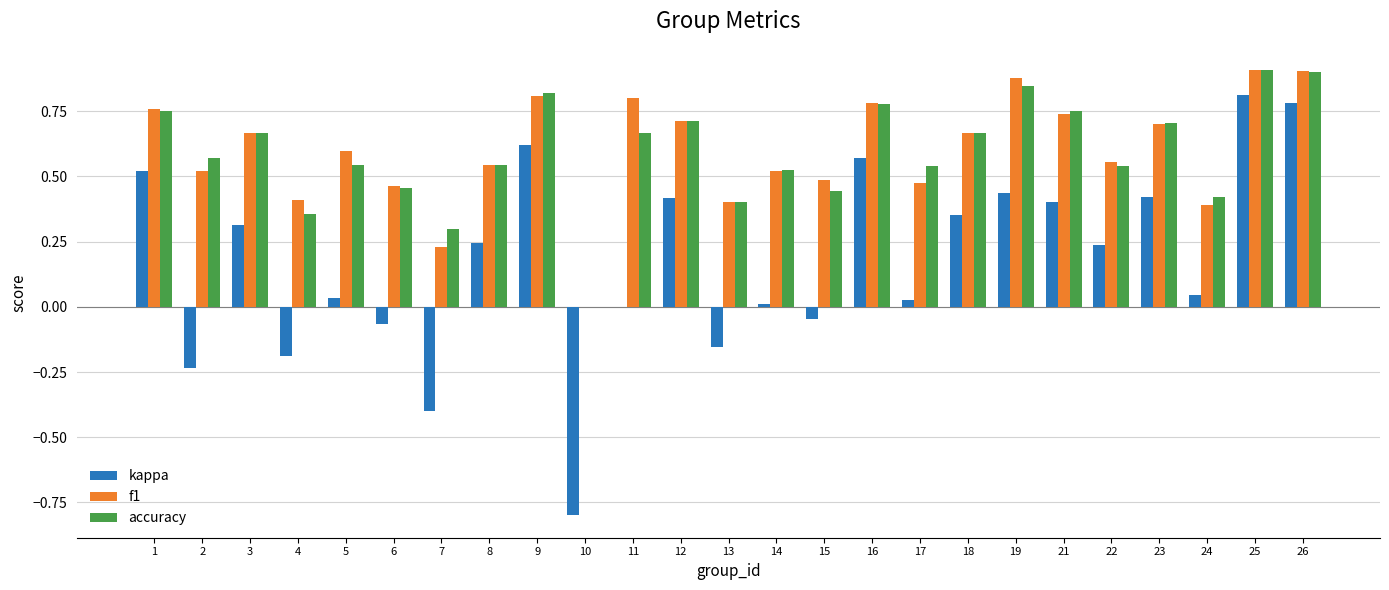

What is the sum of all accuracy values?

14.8